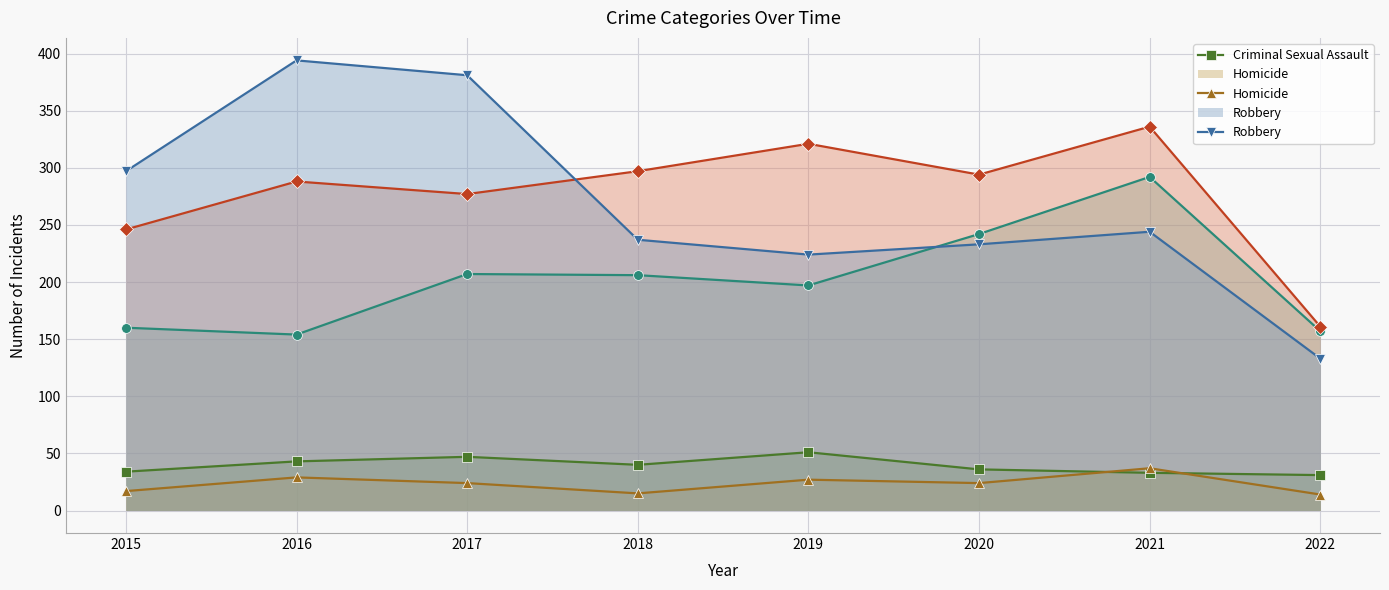

What is the difference between the highest and lowest values at 2017?

357